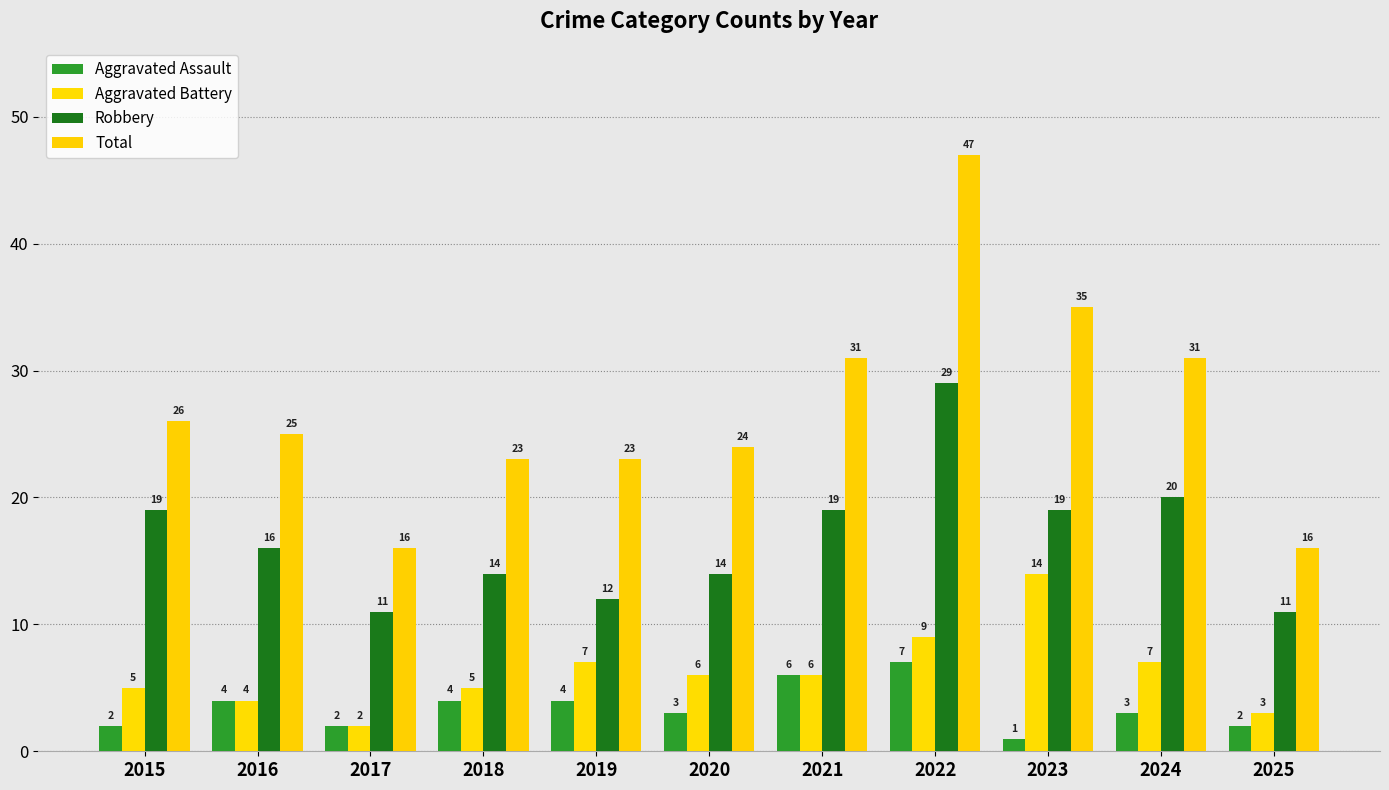

What are all the series names shown in the legend?

Aggravated Assault, Aggravated Battery, Robbery, Total